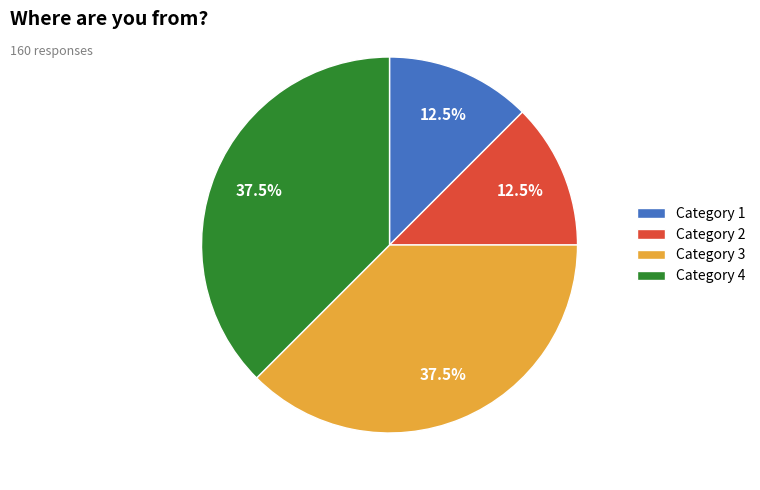

What is the ratio of the value at Category 4 to the value at Category 1?

3.0